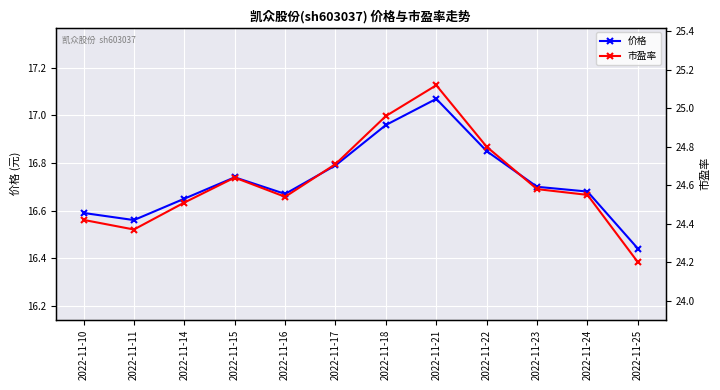

How many interior local valleys does the 市盈率 series have?

2